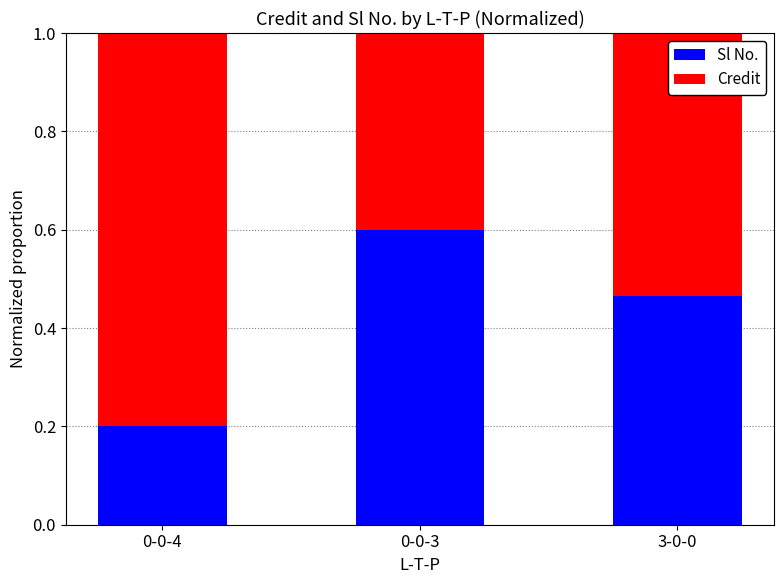

Is it true that Sl No. equals 0.3 at 0-0-4?

False